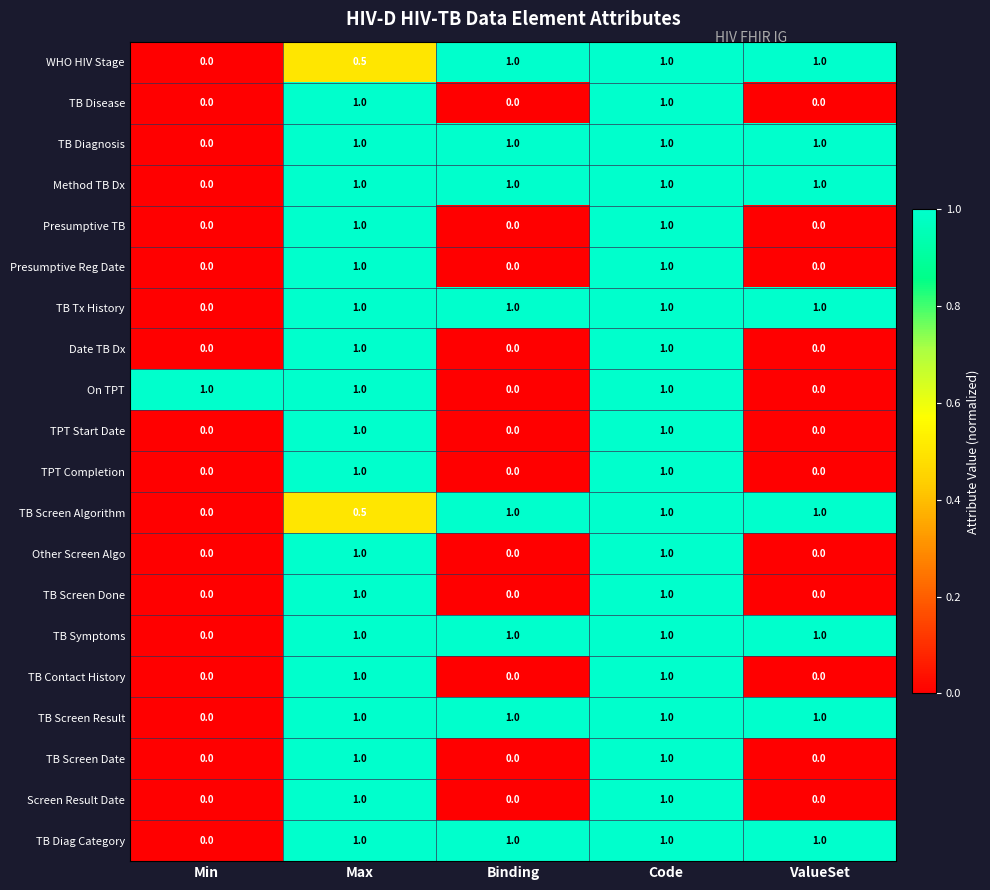

What is the total value across all series at ValueSet?

8.0